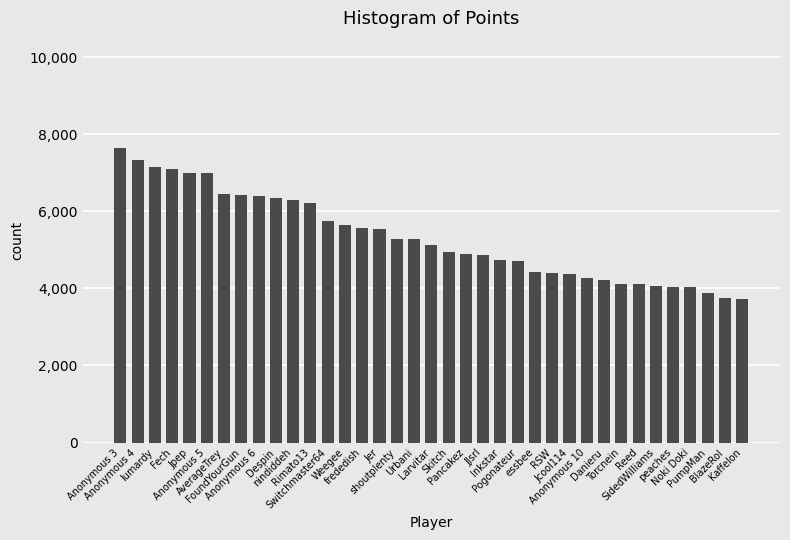

Is it true that the value at Larvitar is 5127?

True